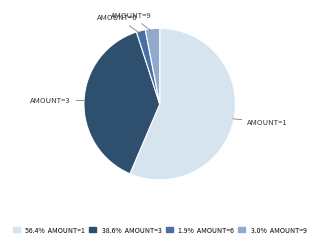

Does any single category account for the majority?

Yes